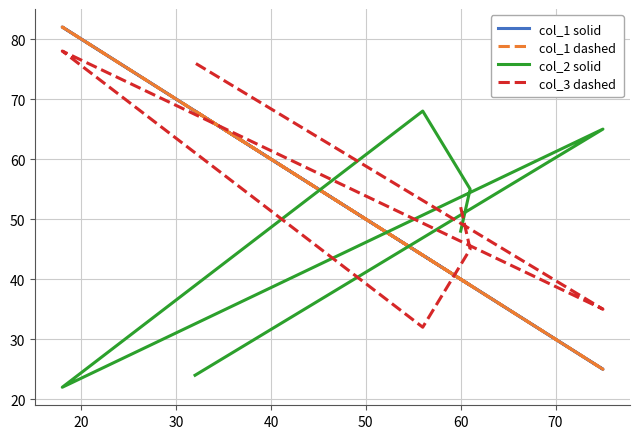

True or false: col_3 dashed has more than 0 points higher than both neighbors.

True